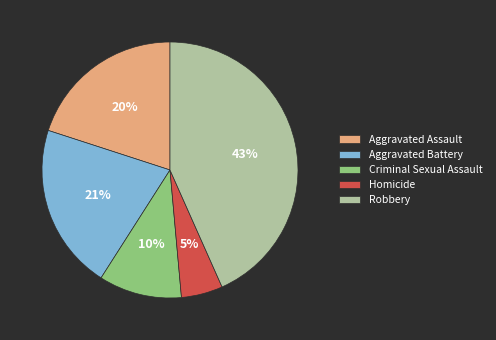

Count the number of slices in the pie.

5